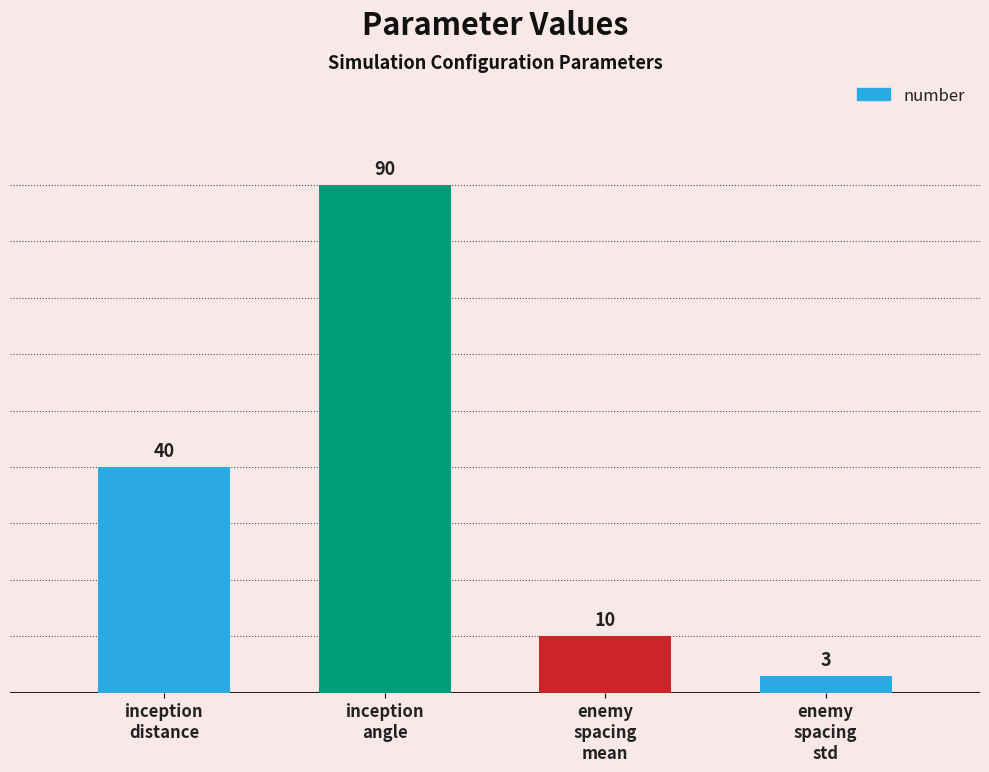

What is the difference between the values at enemy
spacing
mean and enemy
spacing
std?

7